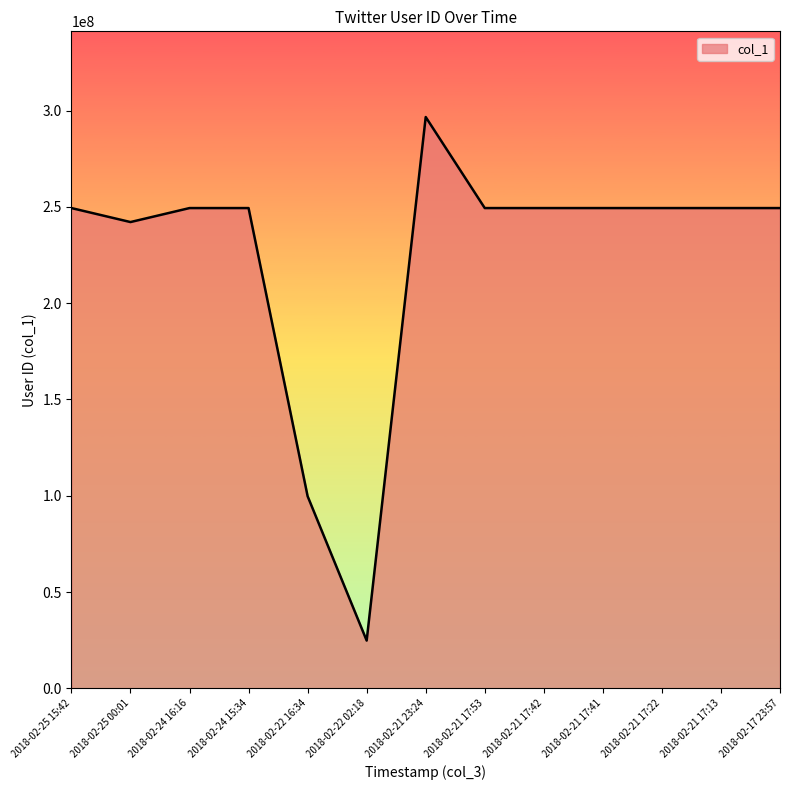

The value at 2018-02-21 17:53 is 249393984. True or false?

True